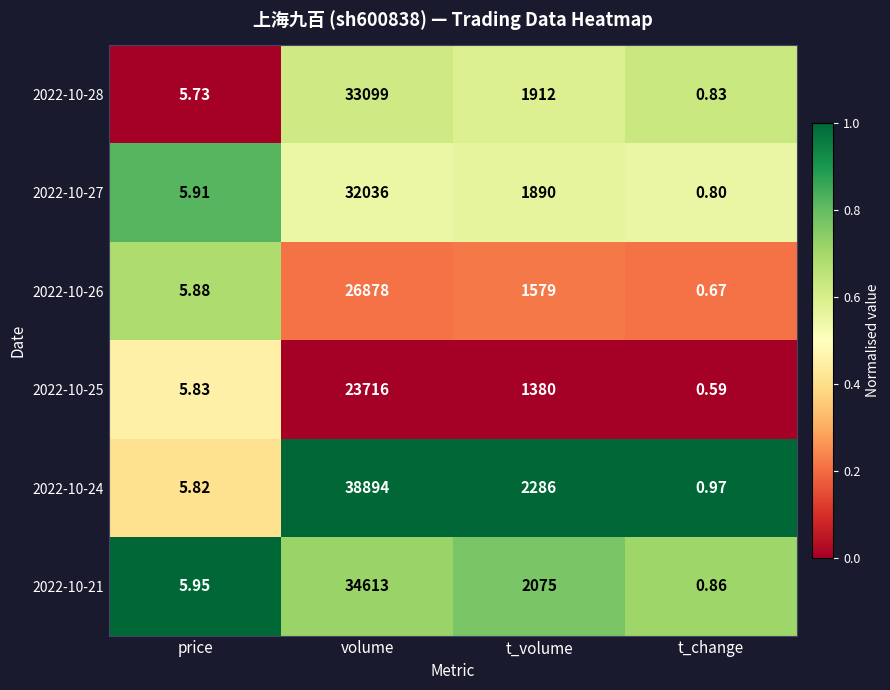

At which label does 2022-10-27 first exceed 1890?

volume